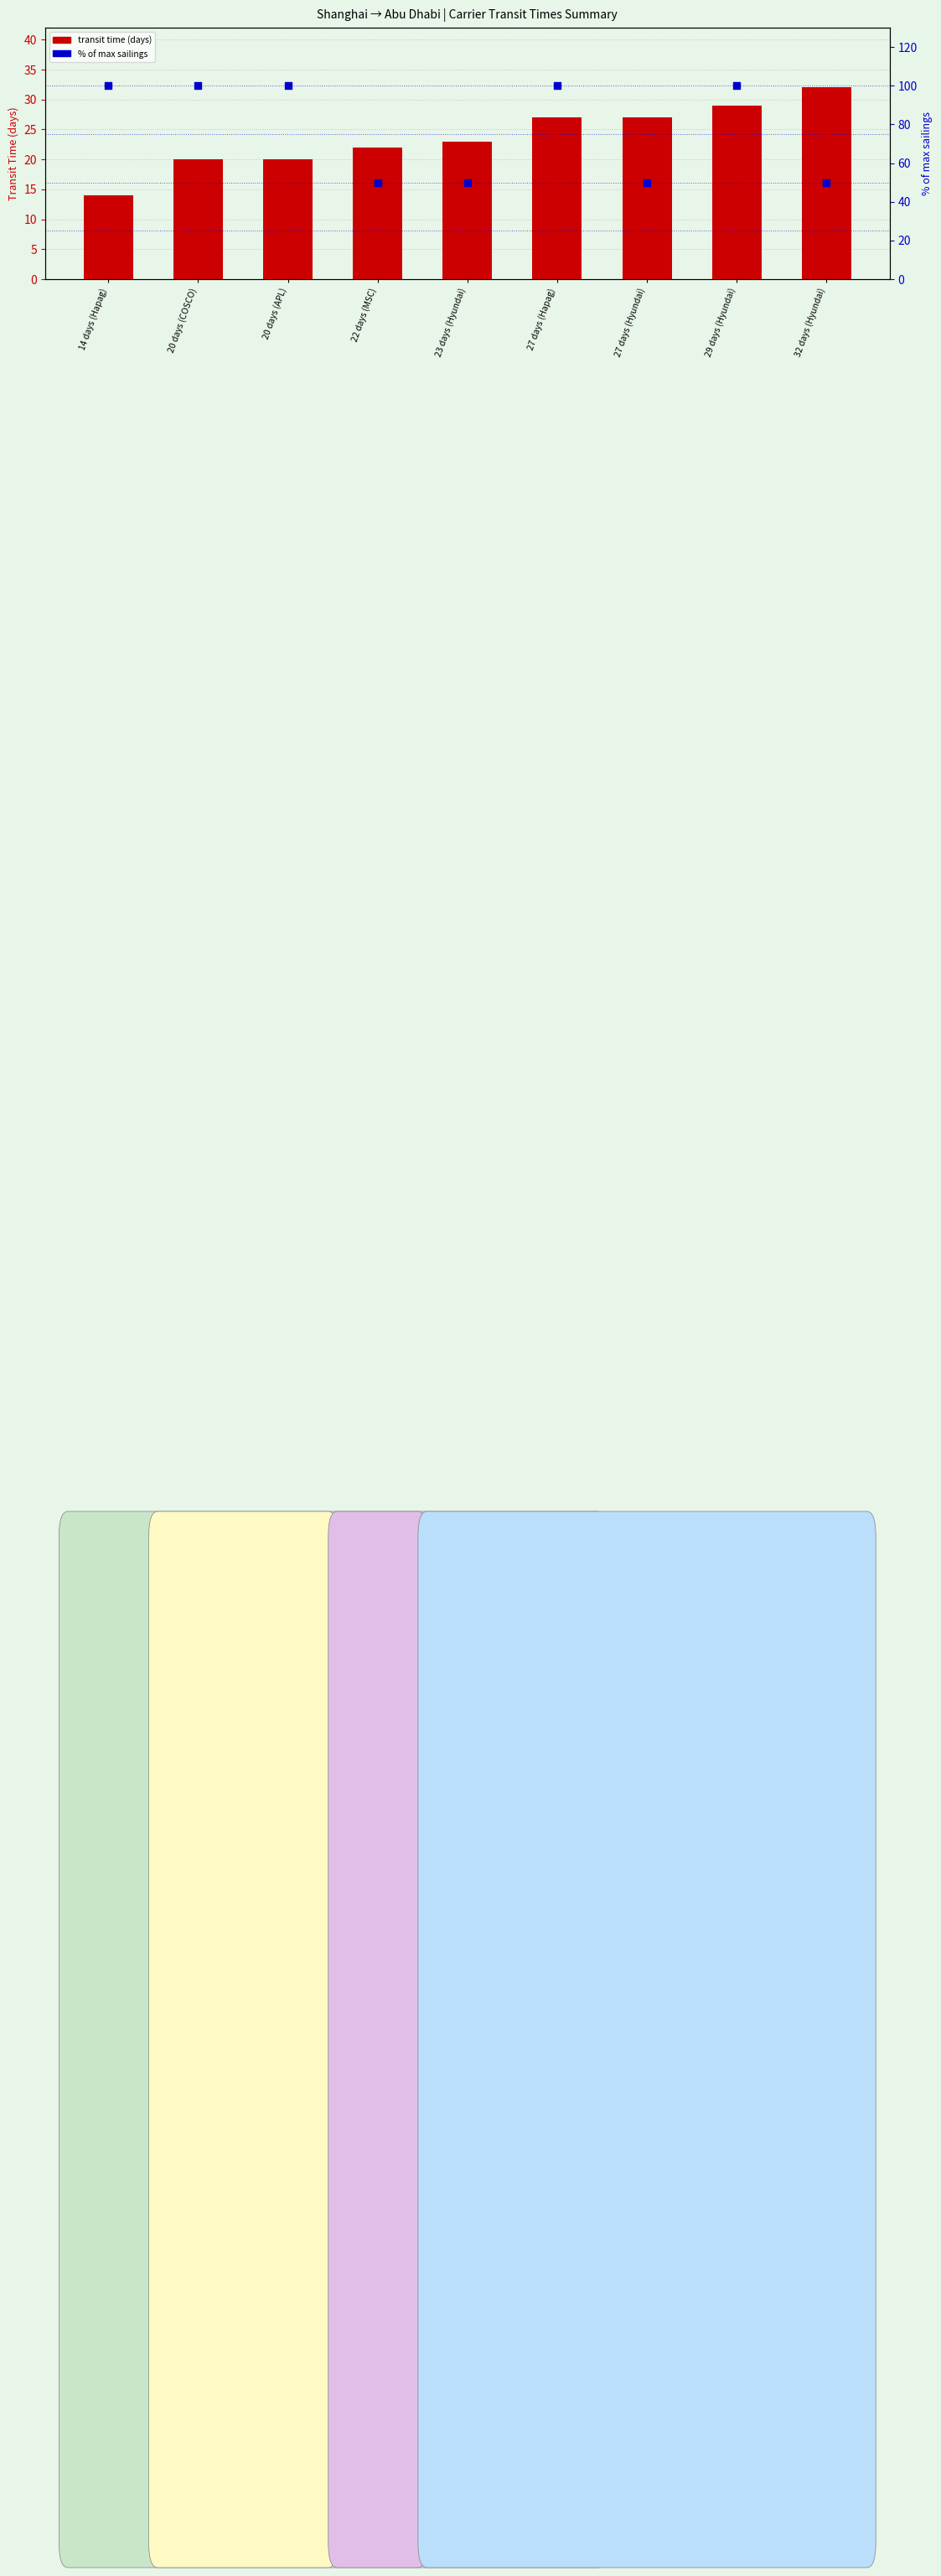

At which category is the sum across all series the highest?

29 days (Hyundai)